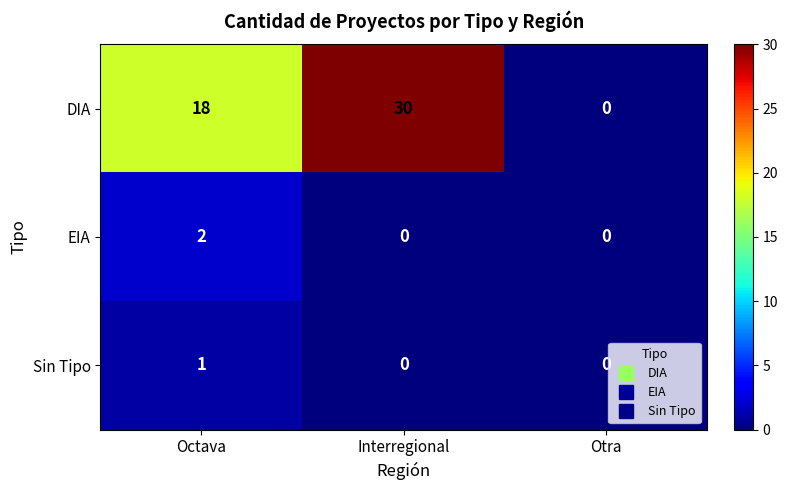

What is the sum of all DIA values?

48